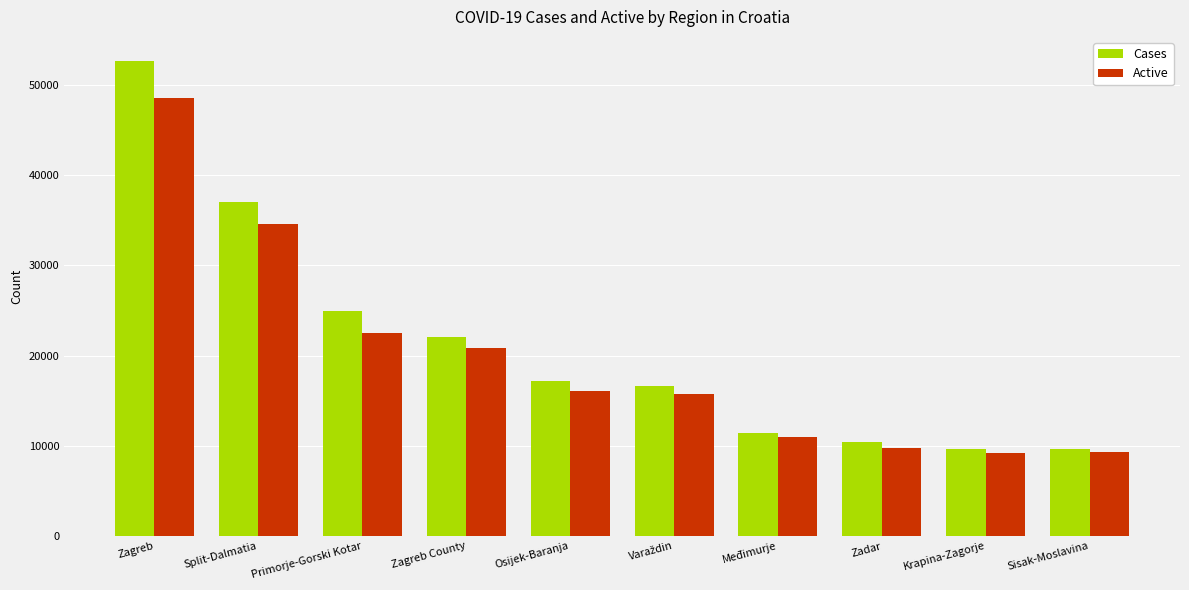

What is the difference between the Active values at Primorje-Gorski Kotar and Split-Dalmatia?

12125